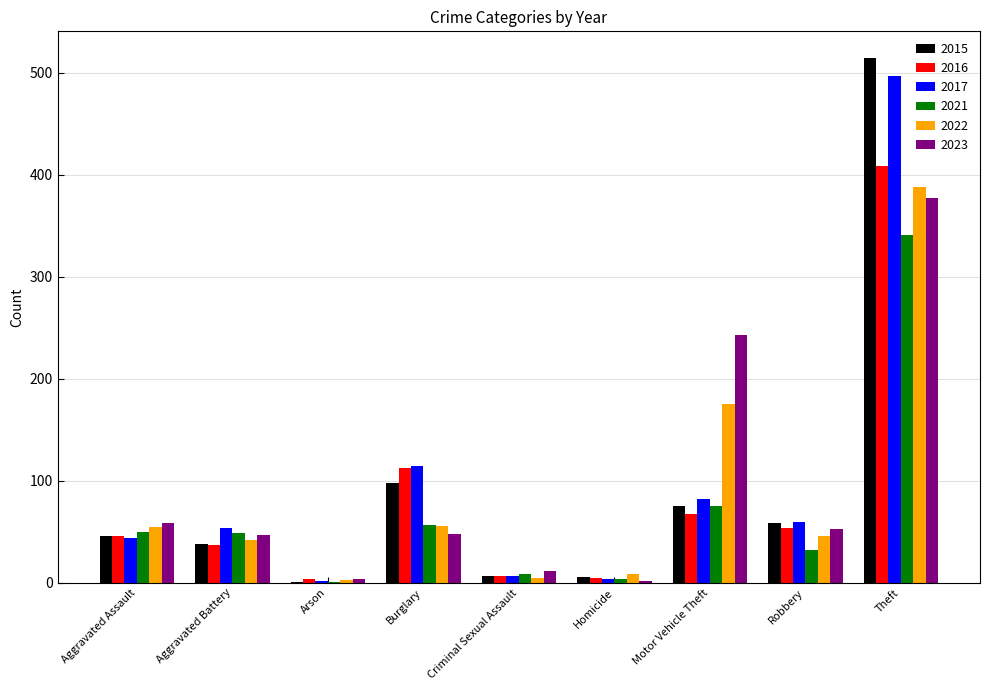

The 2021 series shows 32 at Robbery. True or false?

True